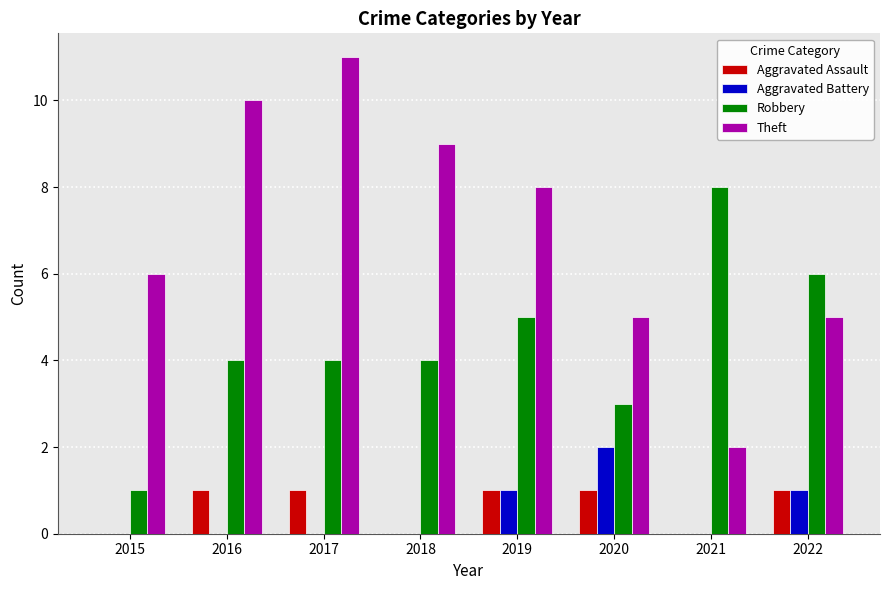

The value of Aggravated Battery at 2019 is 2. True or false?

False